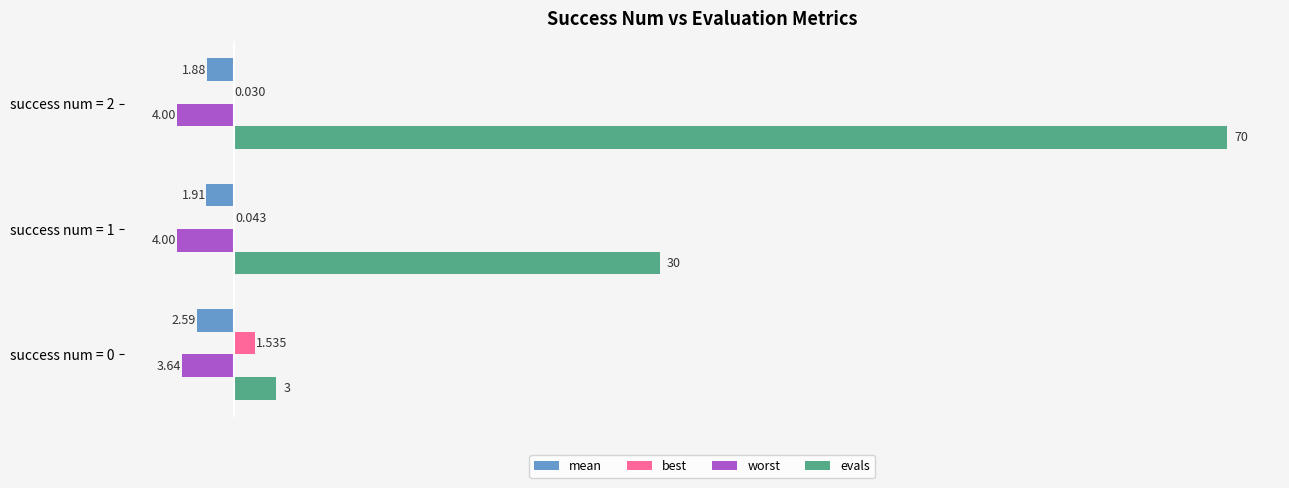

Which series has the largest total across all categories?

evals